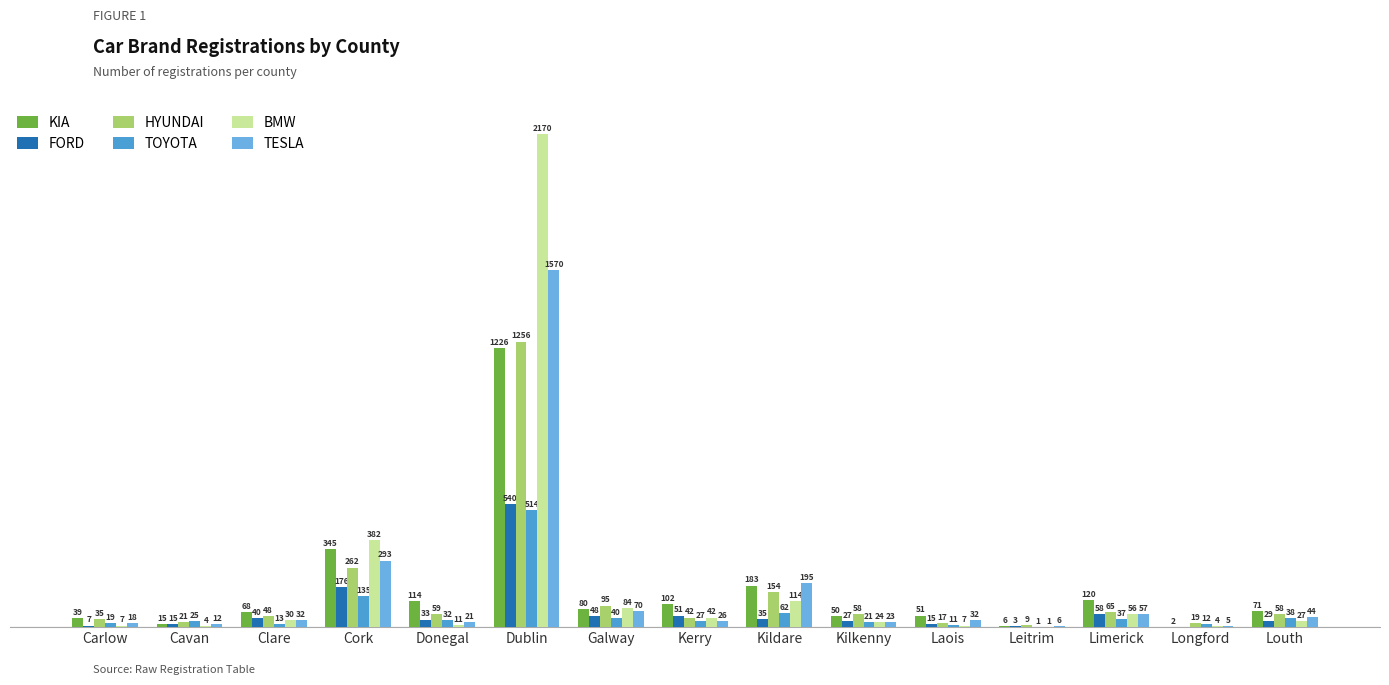

List the series in order of their peak value, lowest first.

TOYOTA, FORD, KIA, HYUNDAI, TESLA, BMW